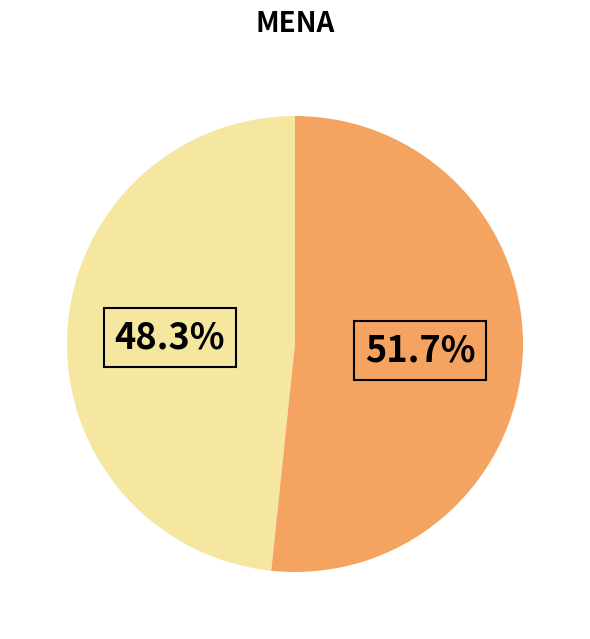

Is there a majority slice in this chart?

Yes